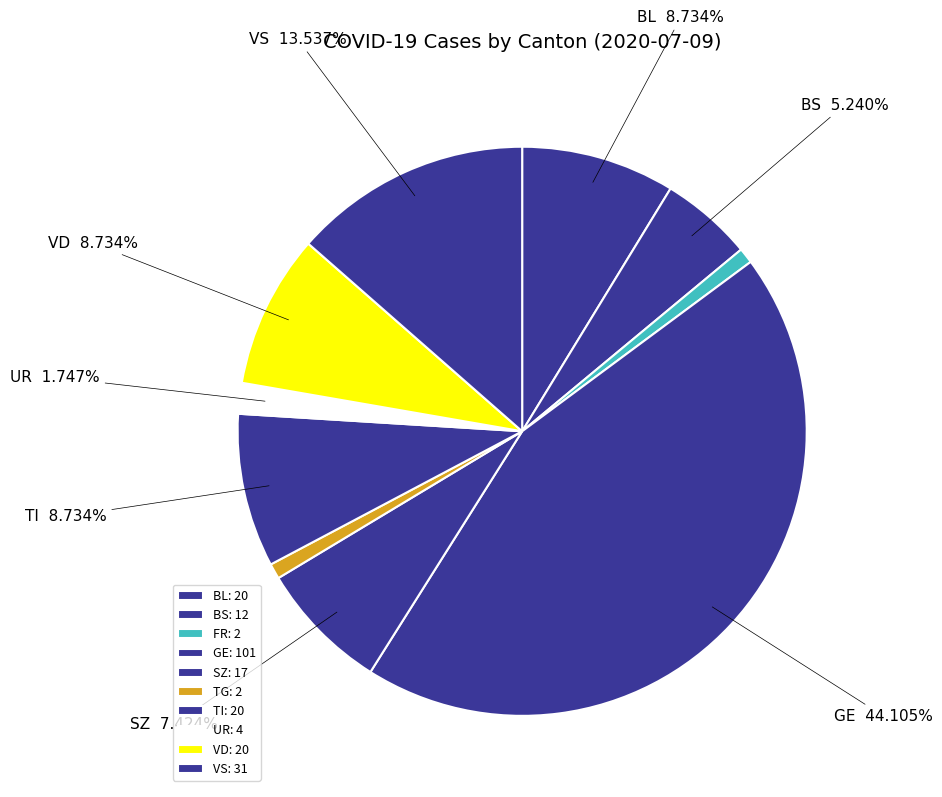

How many slices are in this pie chart?

10